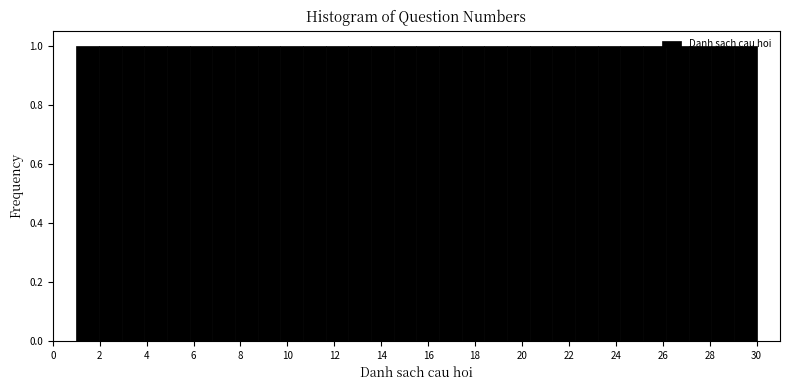

How tall is the bar that spans 19.4 to 20.4 on the x-axis? Neither the bar edges nor the heights are printed on the chart, so give them approximately, as read against the axes.

1